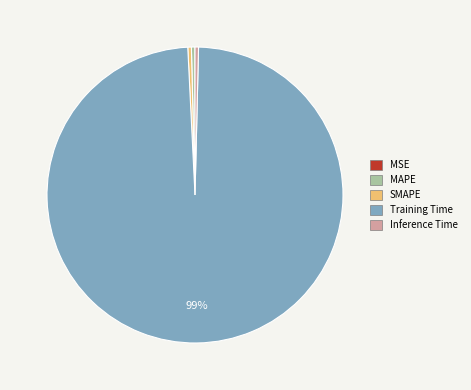

The Training Time slice represents 99% of the pie. True or false?

True